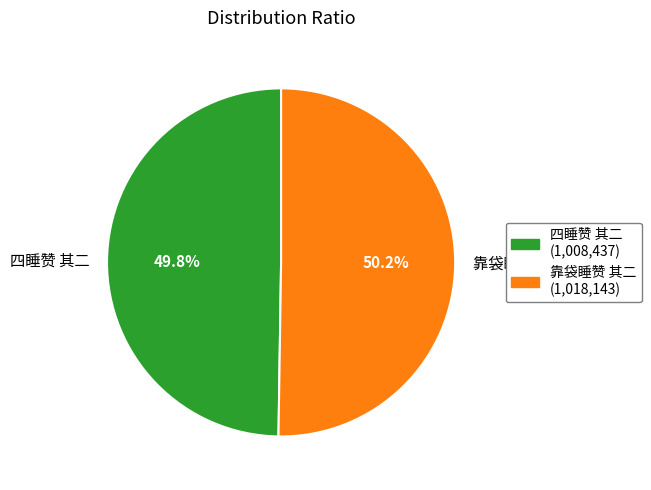

Do 四睡赞 其二 and 靠袋睡赞 其二 together represent more than half of the pie?

Yes